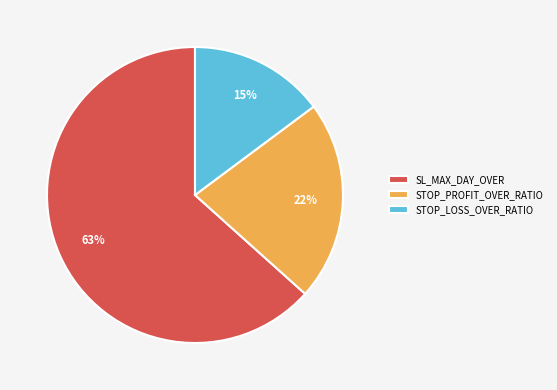

Count the number of slices in the pie.

3